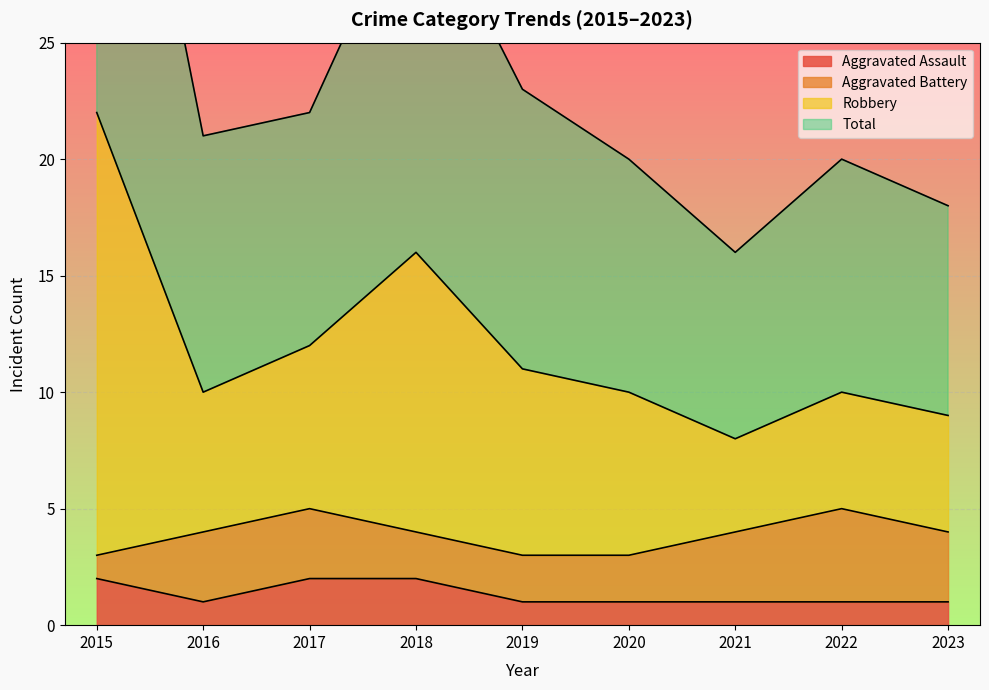

How many data points in Total are above 10?

4